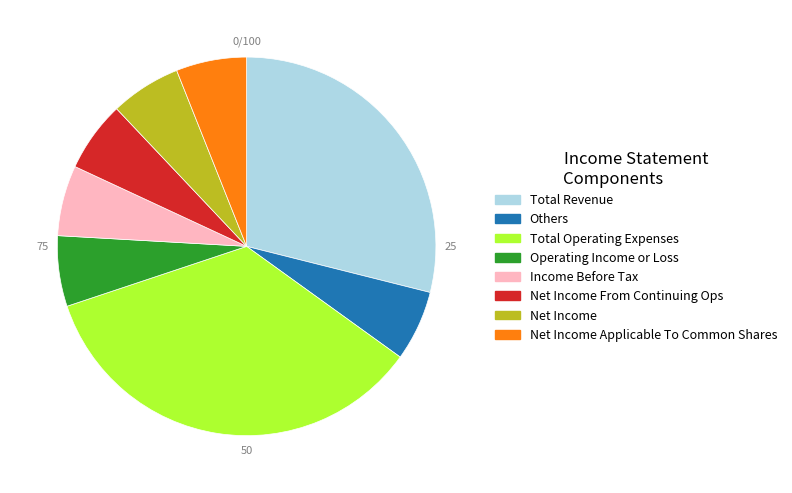

Does any single category account for the majority?

No